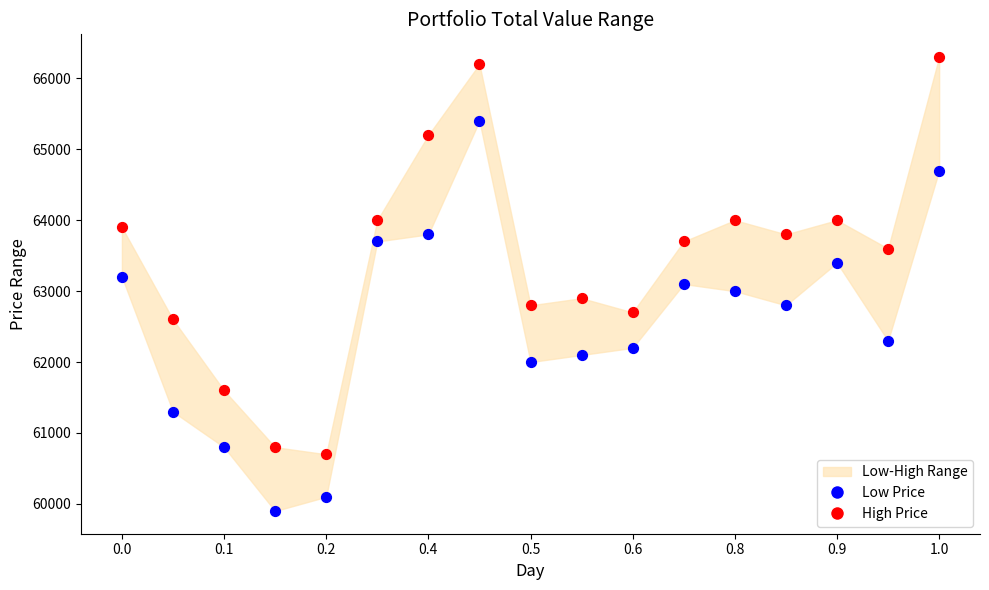

Which series reaches the minimum Y coordinate?

Low Price